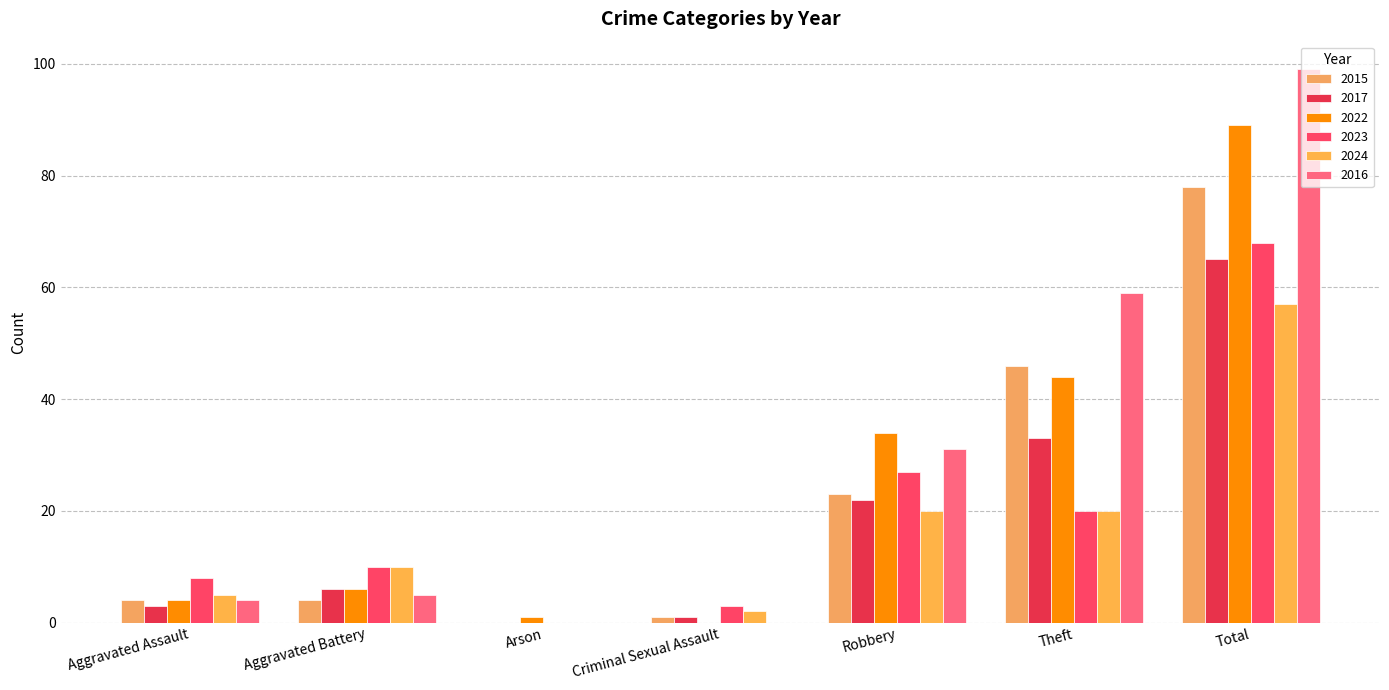

What are all the series names shown in the legend?

2015, 2017, 2022, 2023, 2024, 2016